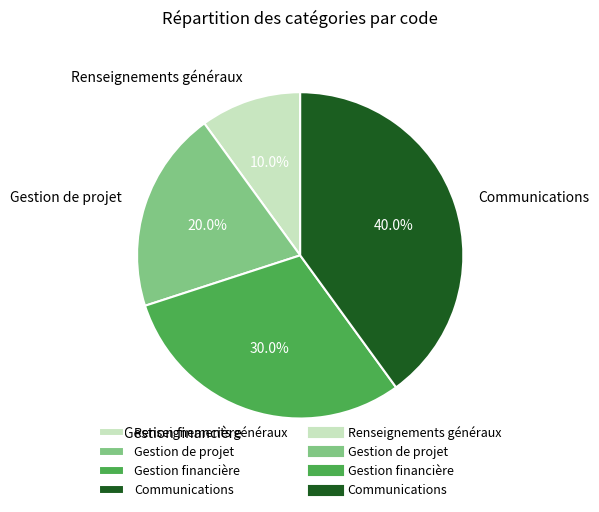

To the nearest percent, what portion does Communications represent?

40%